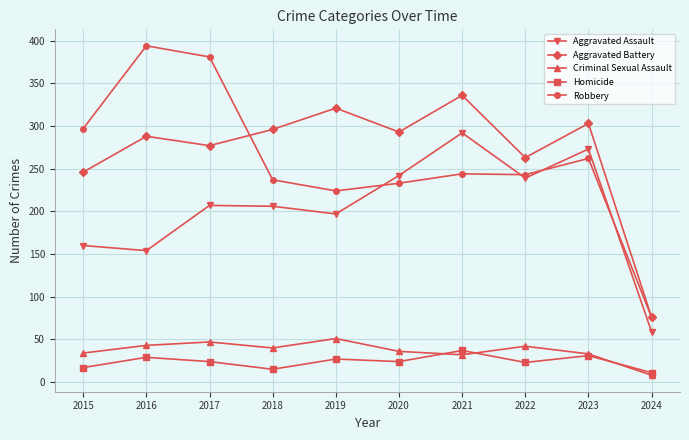

True or false: Criminal Sexual Assault has a value of 51 at 2019.

True